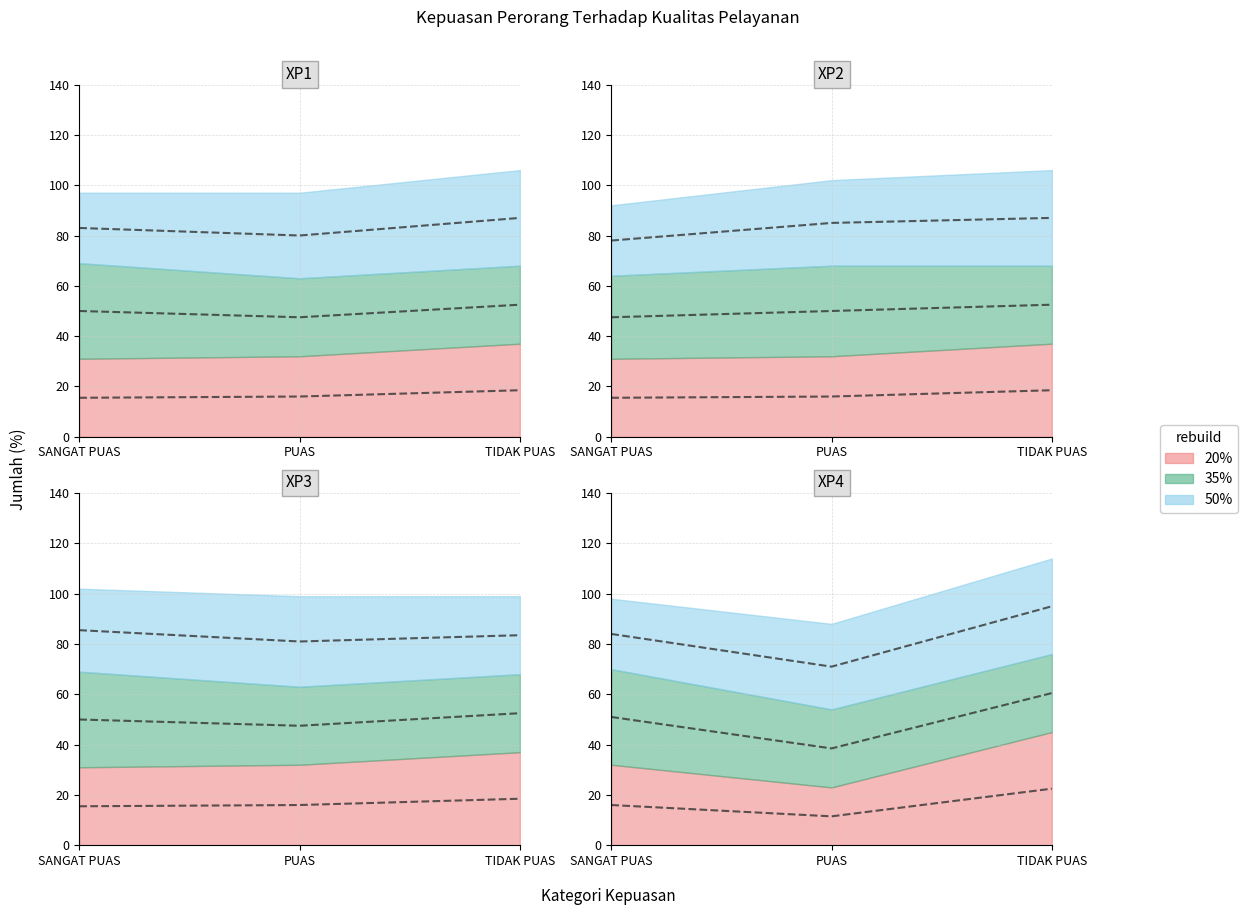

True or false: XP4 has a value of 16.0 at SANGAT PUAS.

True